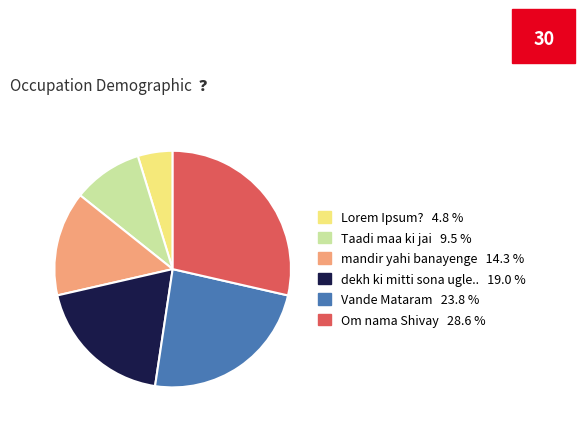

Is the sum of Vande Mataram and dekh ki mitti sona ugle.. greater than half?

No